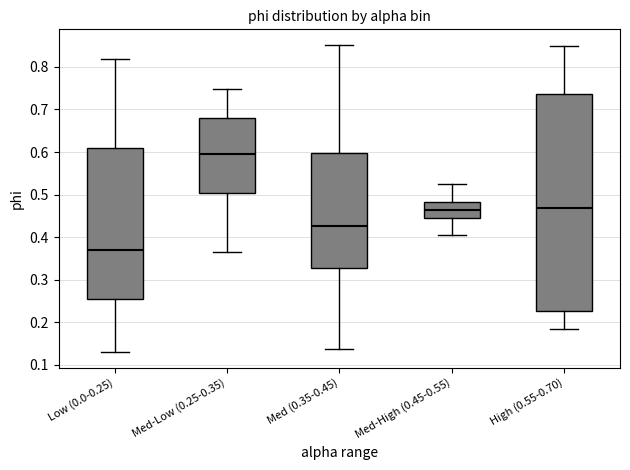

Which box has the highest median line?

Med-Low (0.25-0.35)